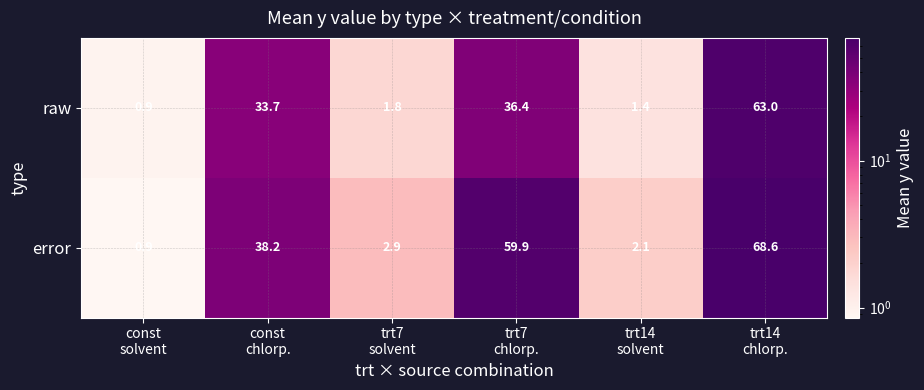

Reading left to right, transcribe all the data shown in this chart.

raw: 0.9	33.7	1.8	36.4	1.4	63.0
error: 0.9	38.2	2.9	59.9	2.1	68.6